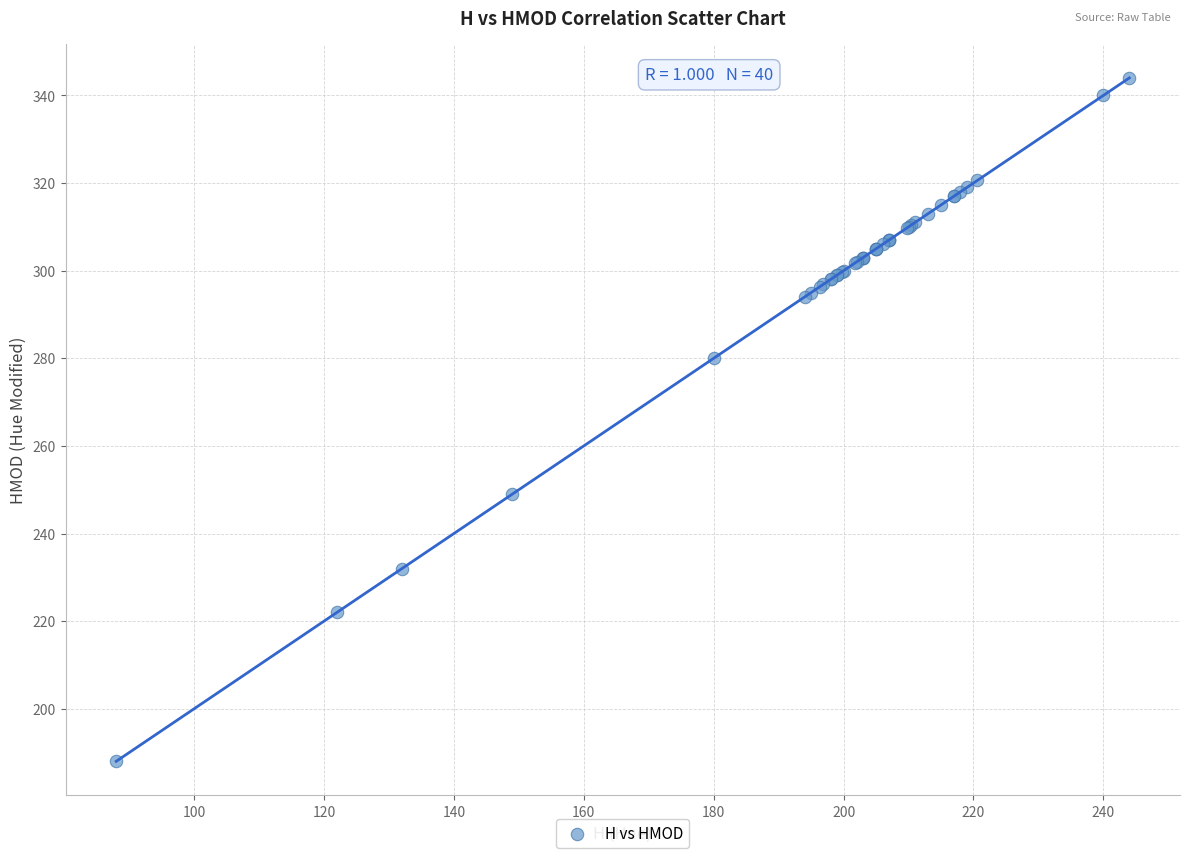

What Y value in the scatter plot is closest to 266?

280.0